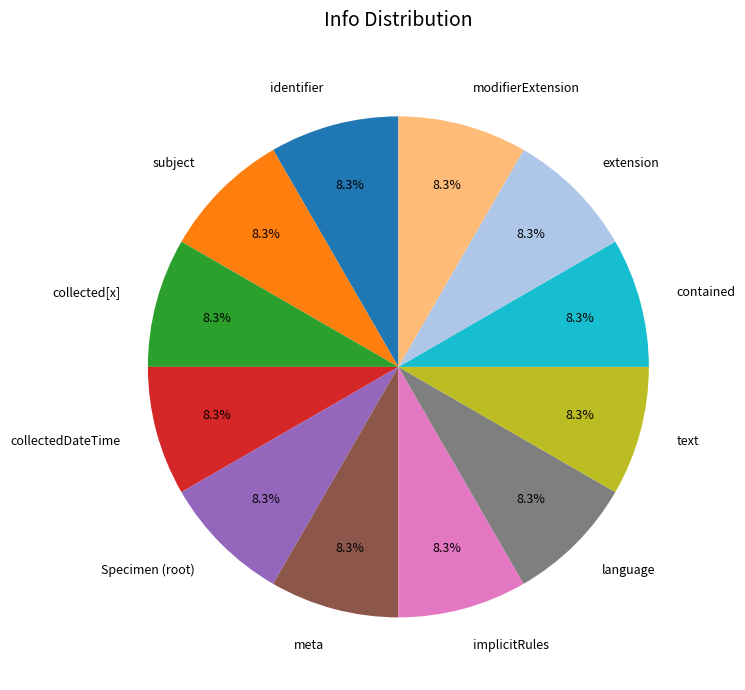

How many segments does this pie chart have?

12